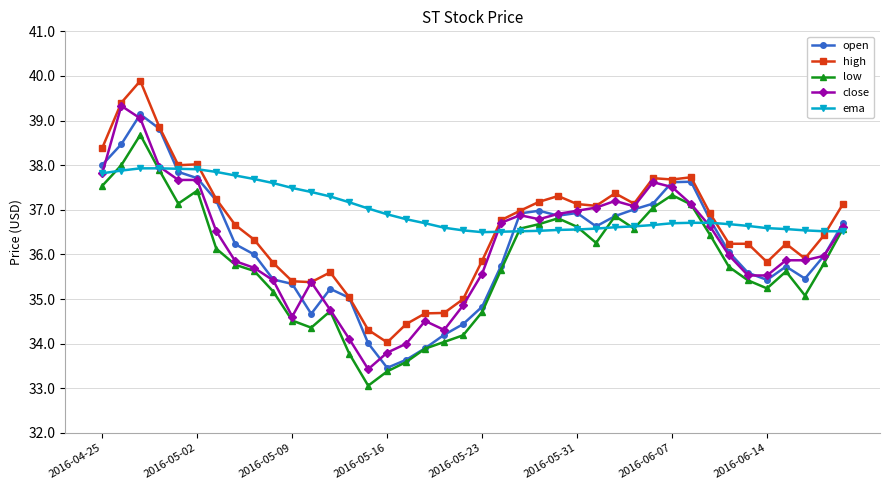

True or false: close has more than 2 points higher than both neighbors.

True